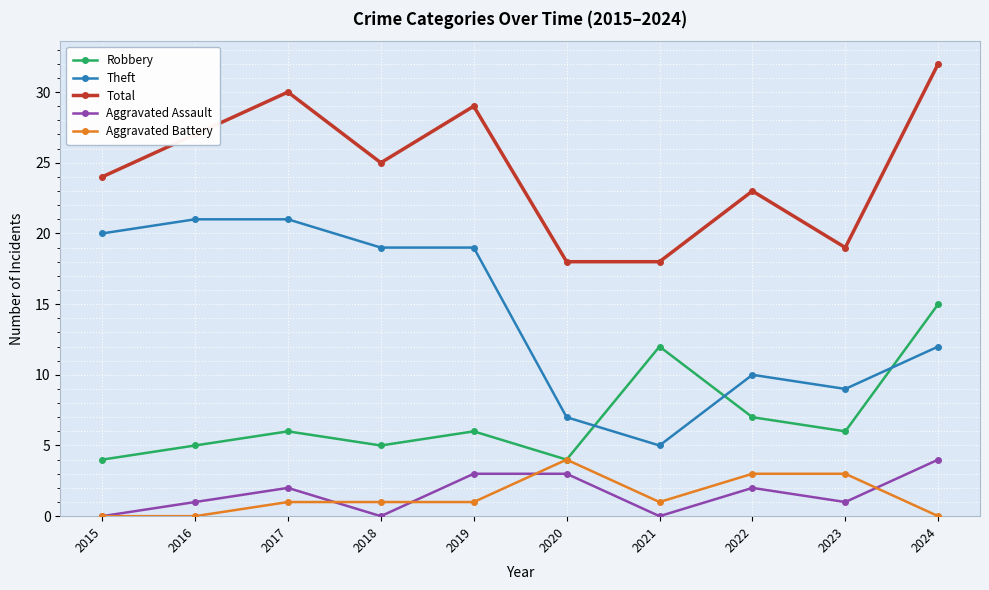

Reading left to right, transcribe all the data shown in this chart.

Robbery: 4	5	6	5	6	4	12	7	6	15
Theft: 20	21	21	19	19	7	5	10	9	12
Total: 24	27	30	25	29	18	18	23	19	32
Aggravated Assault: 0	1	2	0	3	3	0	2	1	4
Aggravated Battery: 0	0	1	1	1	4	1	3	3	0